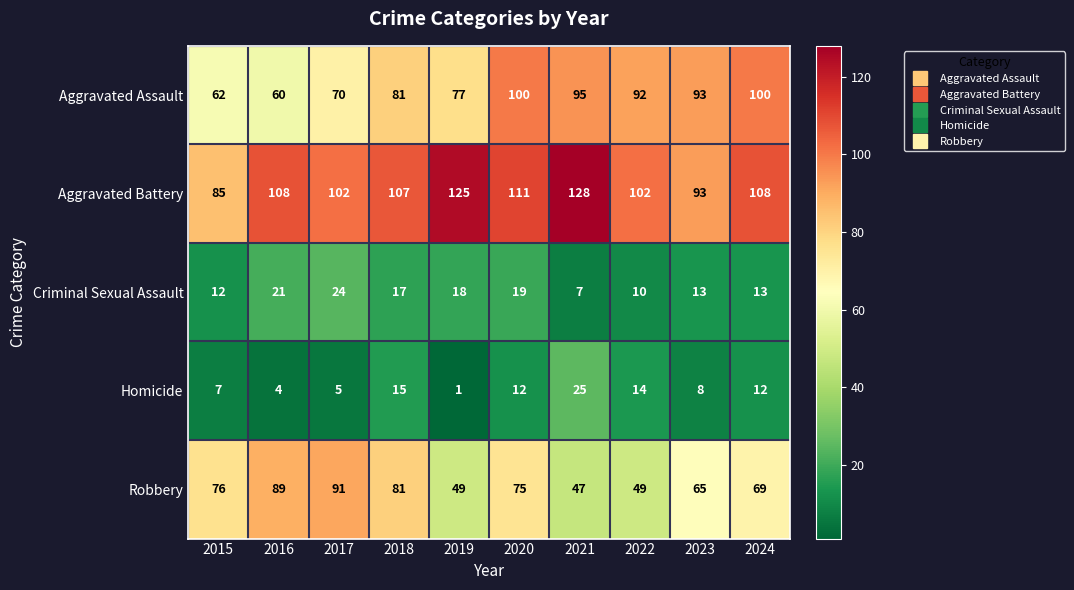

At which label is Aggravated Battery closest to 106?

2018